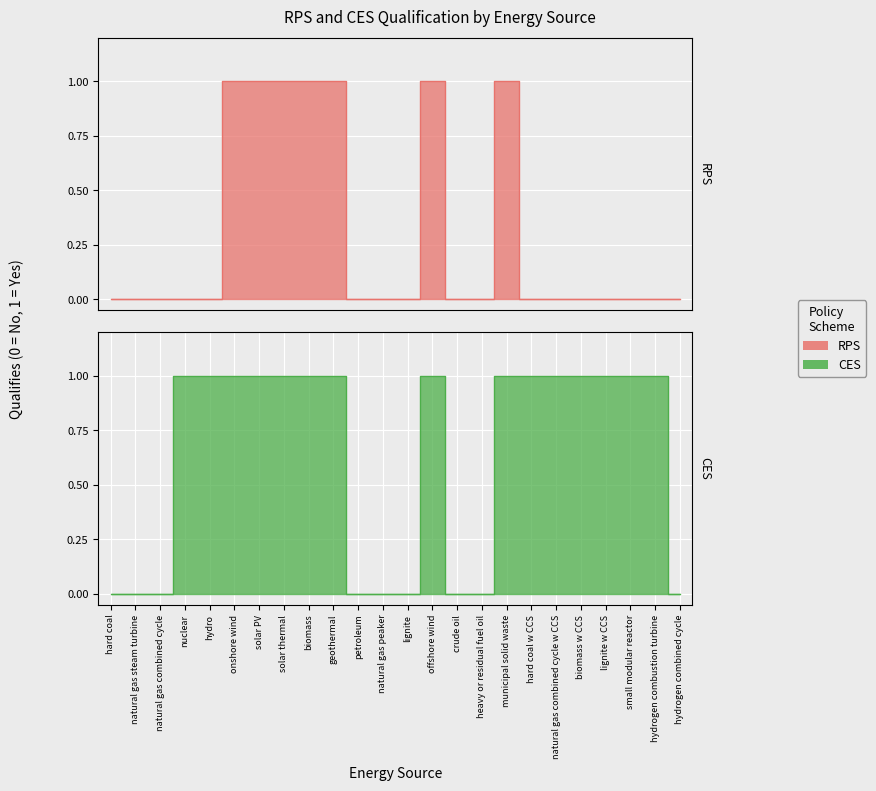

What is the label of the 16th point from the right?

biomass